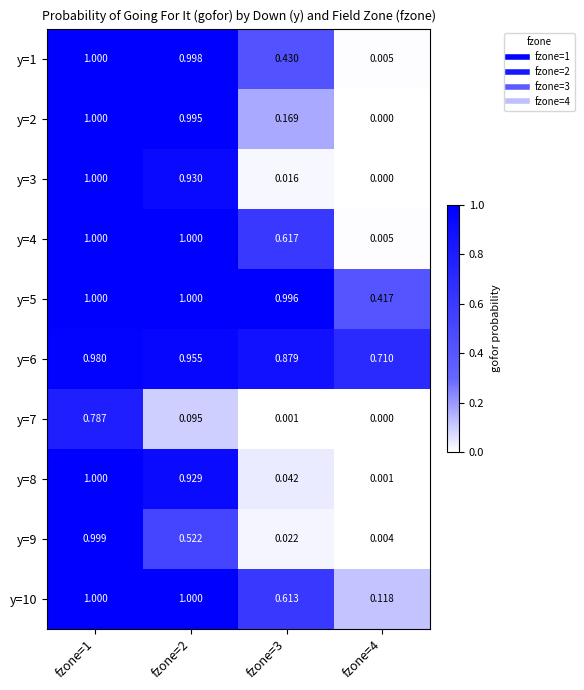

Count the number of categories in the chart.

4